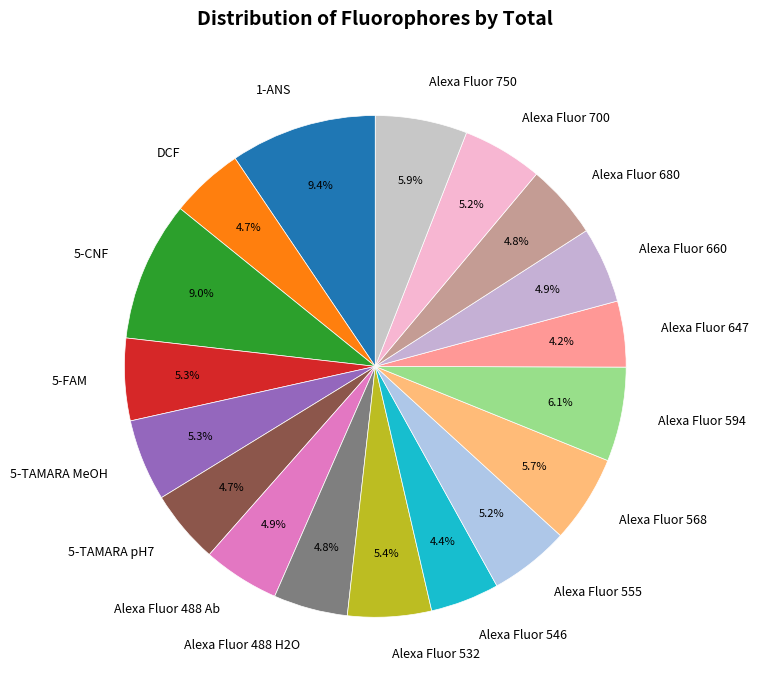

What percentage do Alexa Fluor 750 and Alexa Fluor 594 together represent?

12.0%